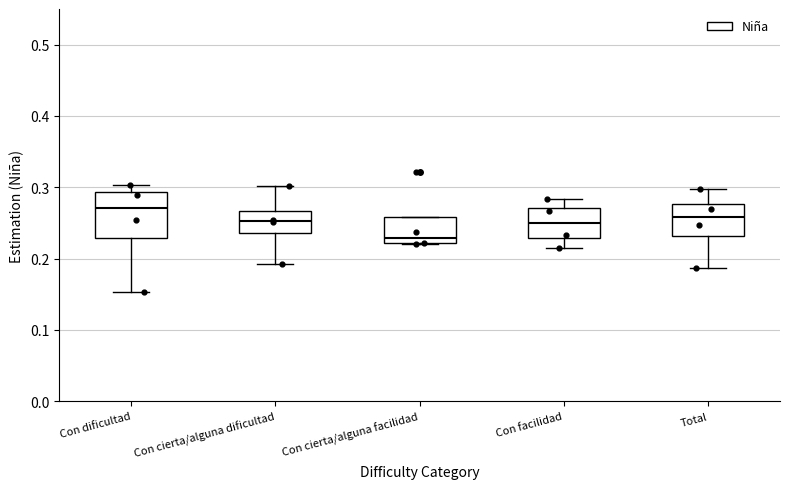

Comparing the boxes themselves (not the whiskers), which one is the tallest?

Con dificultad